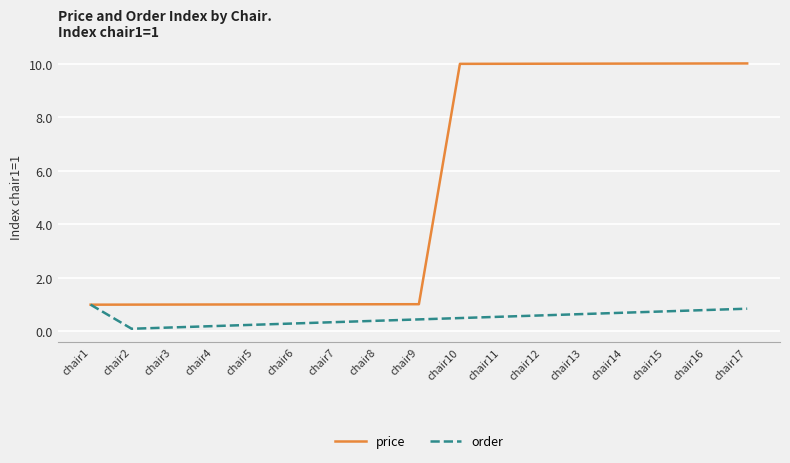

Is the value of price at chair11 greater than the value of order at chair15?

Yes